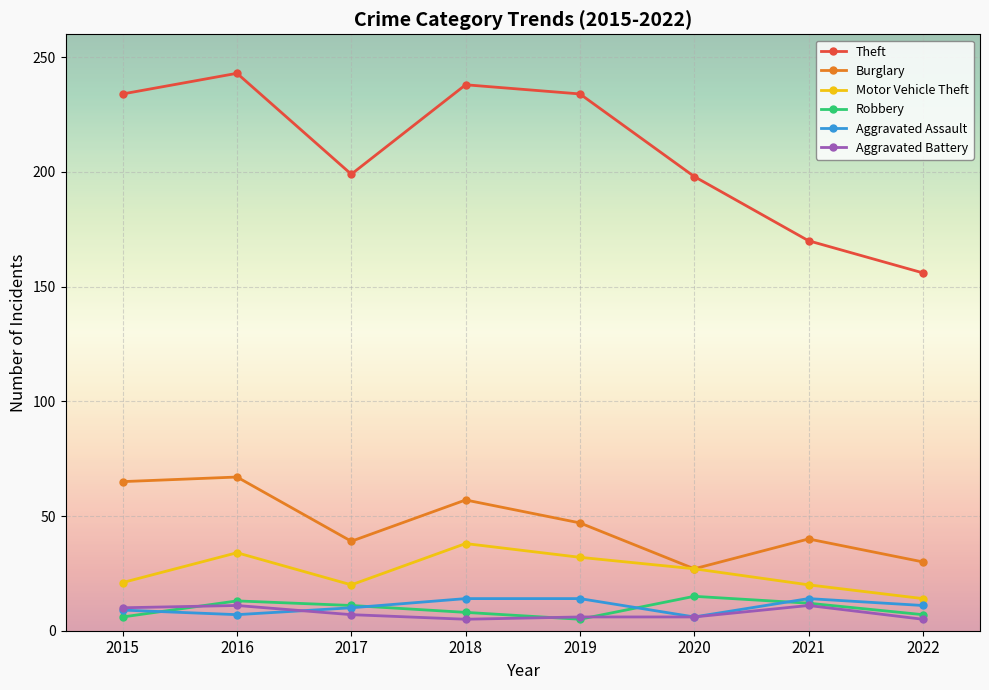

Is the value of Burglary at 2020 greater than the value of Aggravated Assault at 2018?

Yes